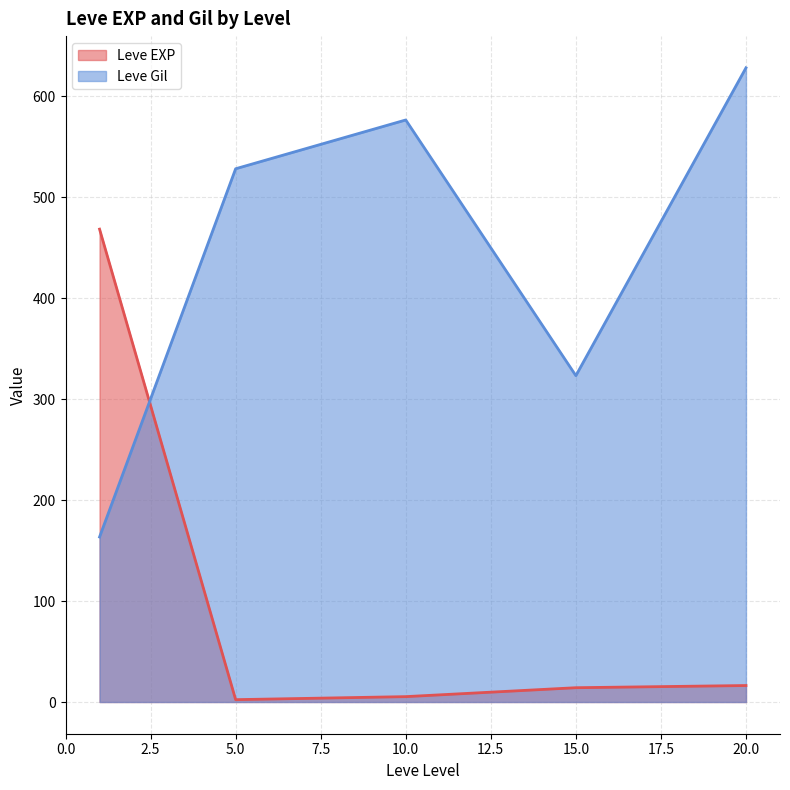

Is the value of Leve Gil at 10 greater than the value of Leve EXP at 1?

Yes